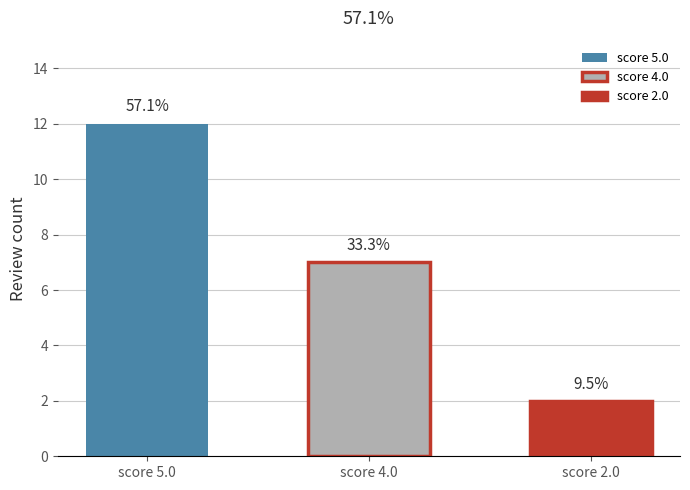

At which category does the chart reach its peak across all series?

score 5.0